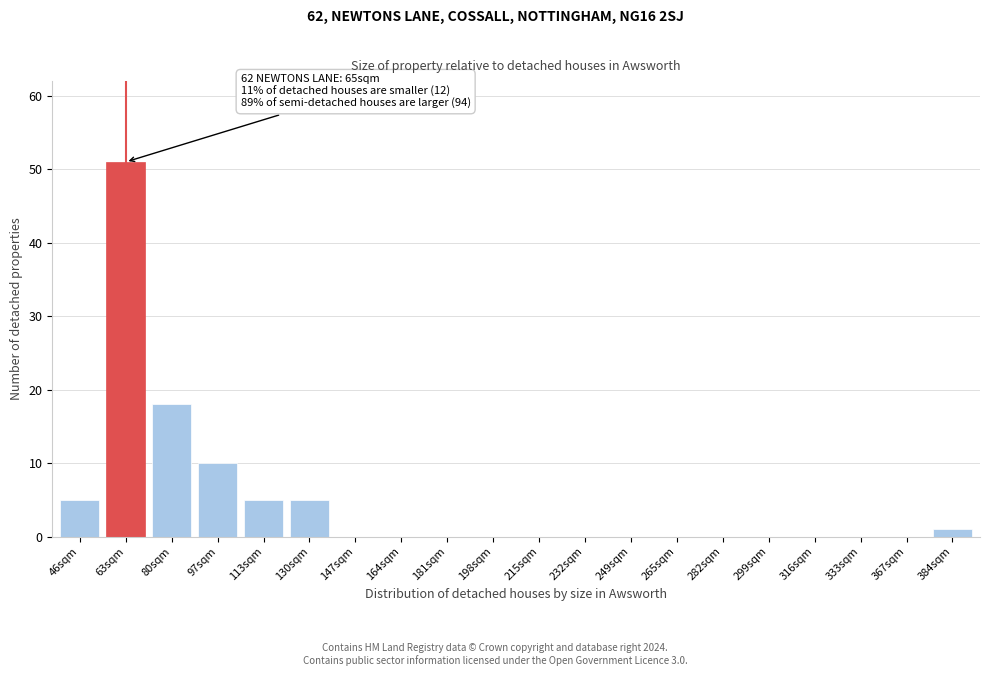

Reading left to right, list all the values displayed in this chart.

46sqm=5	63sqm=51	80sqm=18	97sqm=10	113sqm=5	130sqm=5	147sqm=0	164sqm=0	181sqm=0	198sqm=0	215sqm=0	232sqm=0	249sqm=0	265sqm=0	282sqm=0	299sqm=0	316sqm=0	333sqm=0	367sqm=0	384sqm=1